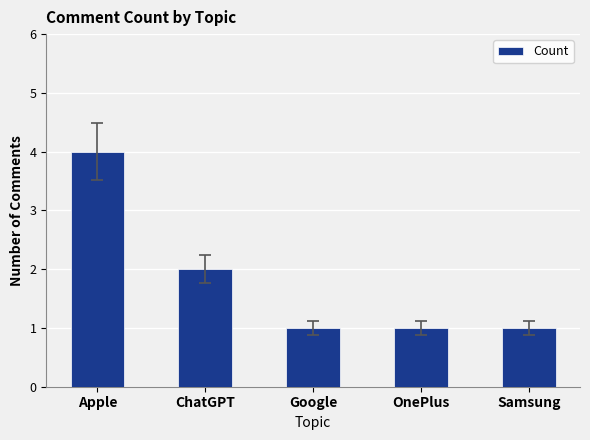

What is the label of the 1st bar from the right?

Samsung